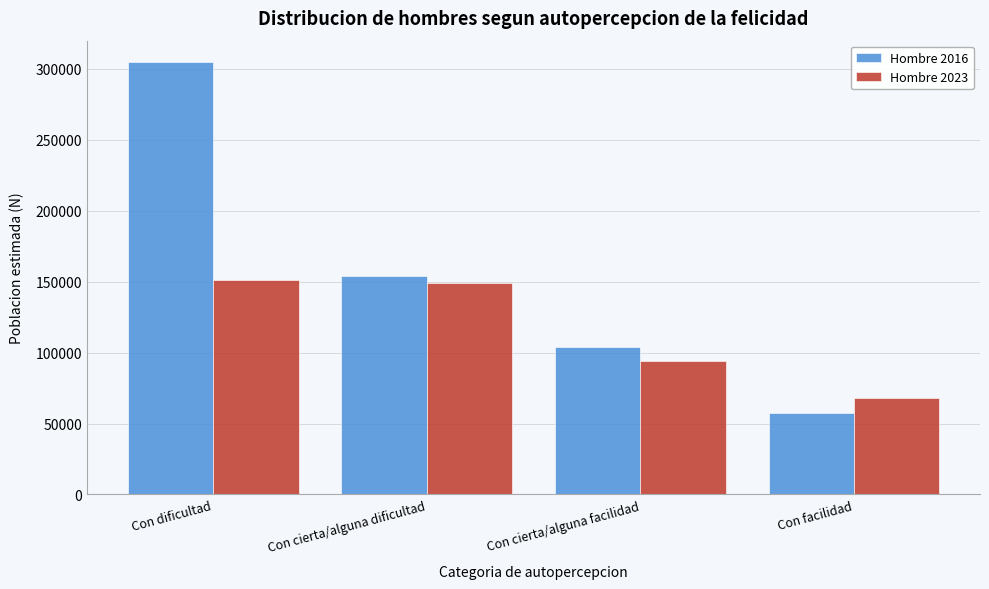

Reading right to left, list all the values displayed in this chart.

Hombre 2016: 57615	104236	153972	304490
Hombre 2023: 68017	93722	148892	151097